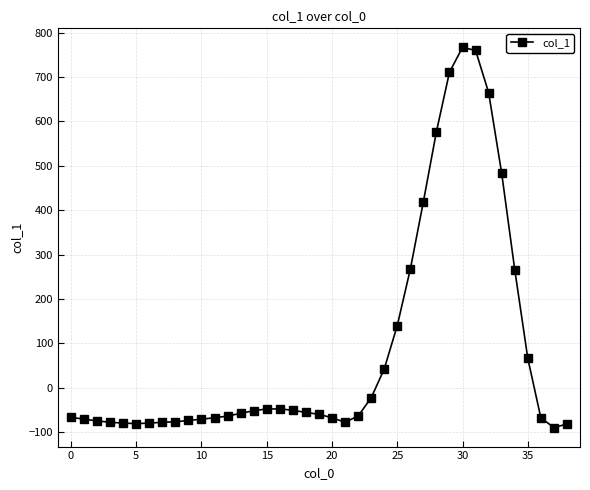

What is the difference between the maximum and minimum values?

857